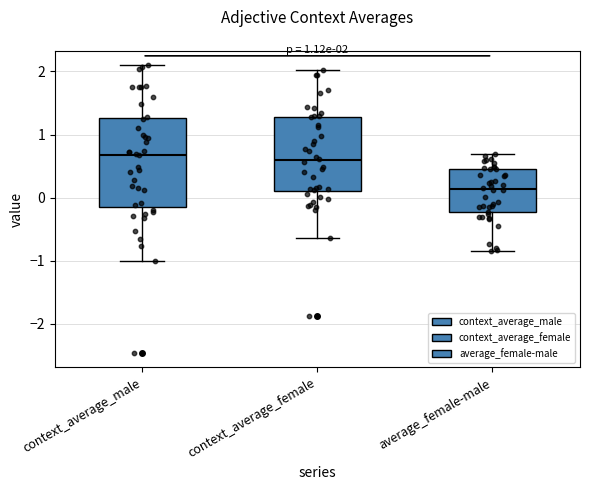

Comparing the boxes themselves (not the whiskers), which one is the tallest?

context_average_male